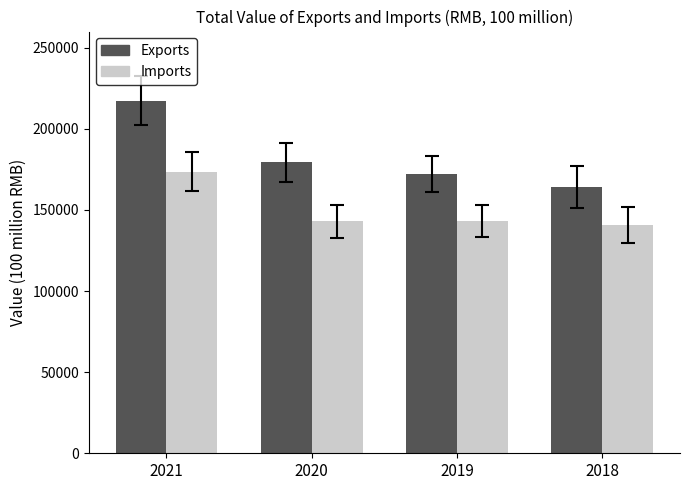

Which series has the widest spread of values?

Exports